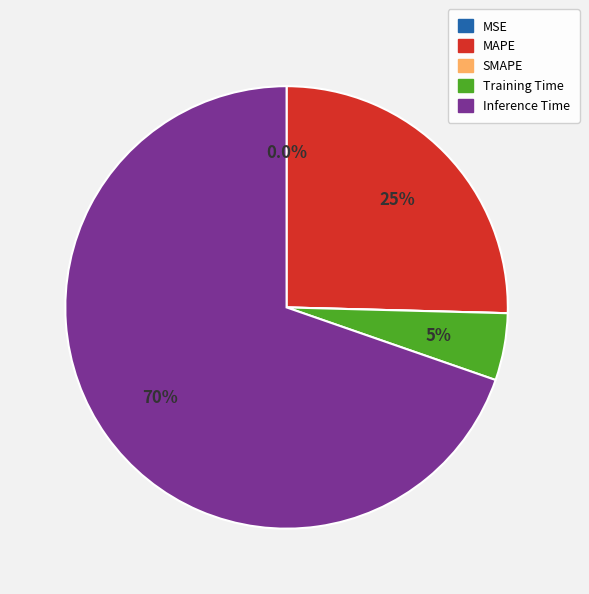

Which category has the biggest portion of the pie?

Inference Time